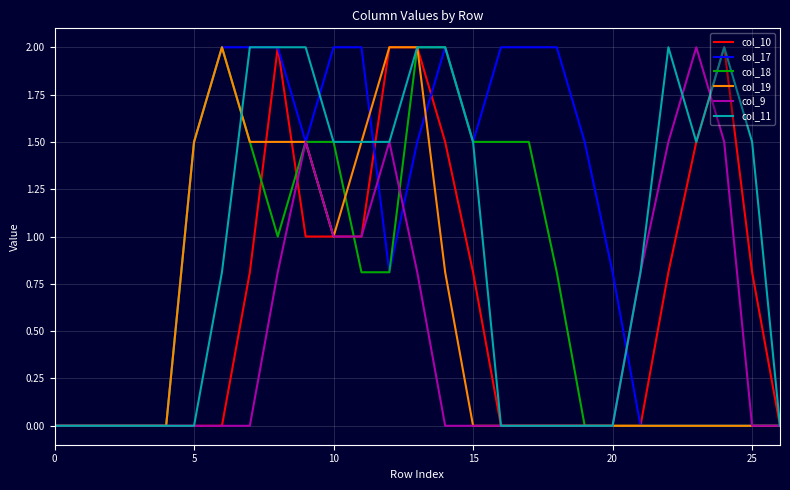

Reading left to right, transcribe all the data shown in this chart.

col_10: 0.0	0.0	0.0	0.0	0.0	0.0	0.0	0.8	2.0	1.0	1.0	1.0	2.0	2.0	1.5	0.8	0.0	0.0	0.0	0.0	0.0	0.0	0.8	1.5	2.0	0.8	0.0
col_17: 0.0	0.0	0.0	0.0	0.0	1.5	2.0	2.0	2.0	1.5	2.0	2.0	0.8	1.5	2.0	1.5	2.0	2.0	2.0	1.5	0.8	0.0	0.0	0.0	0.0	0.0	0.0
col_18: 0.0	0.0	0.0	0.0	0.0	1.5	2.0	1.5	1.0	1.5	1.5	0.8	0.8	2.0	2.0	1.5	1.5	1.5	0.8	0.0	0.0	0.0	0.0	0.0	0.0	0.0	0.0
col_19: 0.0	0.0	0.0	0.0	0.0	1.5	2.0	1.5	1.5	1.5	1.0	1.5	2.0	2.0	0.8	0.0	0.0	0.0	0.0	0.0	0.0	0.0	0.0	0.0	0.0	0.0	0.0
col_9: 0.0	0.0	0.0	0.0	0.0	0.0	0.0	0.0	0.8	1.5	1.0	1.0	1.5	0.8	0.0	0.0	0.0	0.0	0.0	0.0	0.0	0.8	1.5	2.0	1.5	0.0	0.0
col_11: 0.0	0.0	0.0	0.0	0.0	0.0	0.8	2.0	2.0	2.0	1.5	1.5	1.5	2.0	2.0	1.5	0.0	0.0	0.0	0.0	0.0	0.8	2.0	1.5	2.0	1.5	0.0